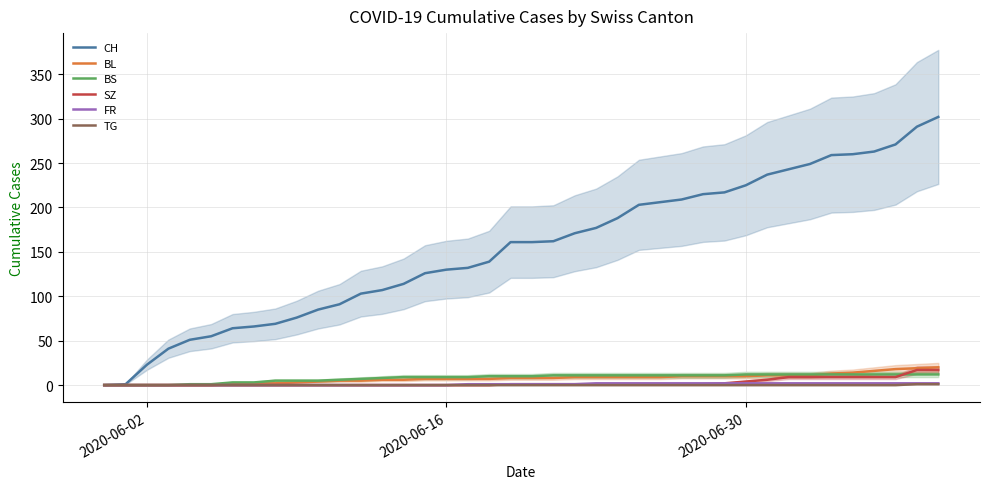

Is this an area chart (filled region under the line)?

No